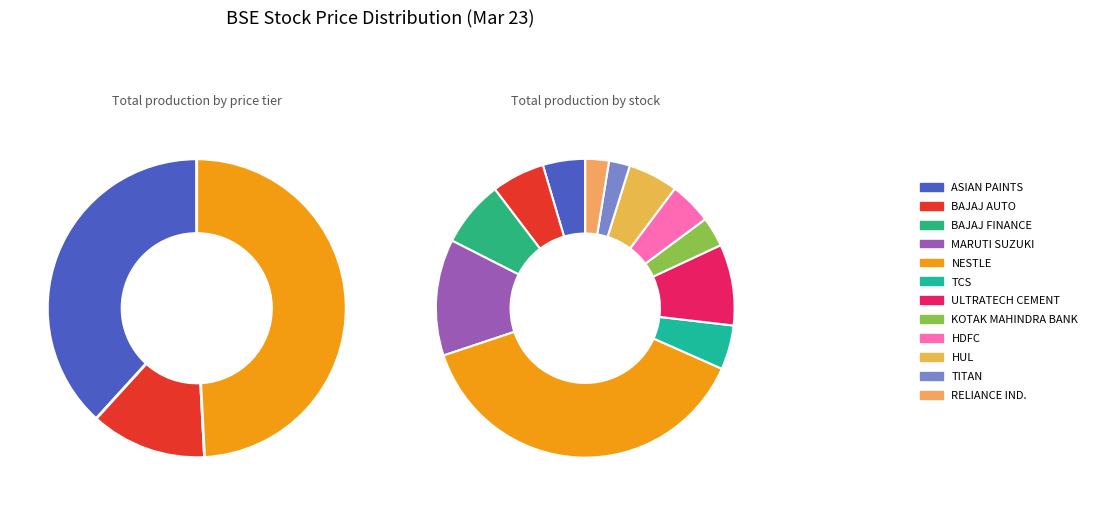

To the nearest percent, what is the average slice percentage?

8%